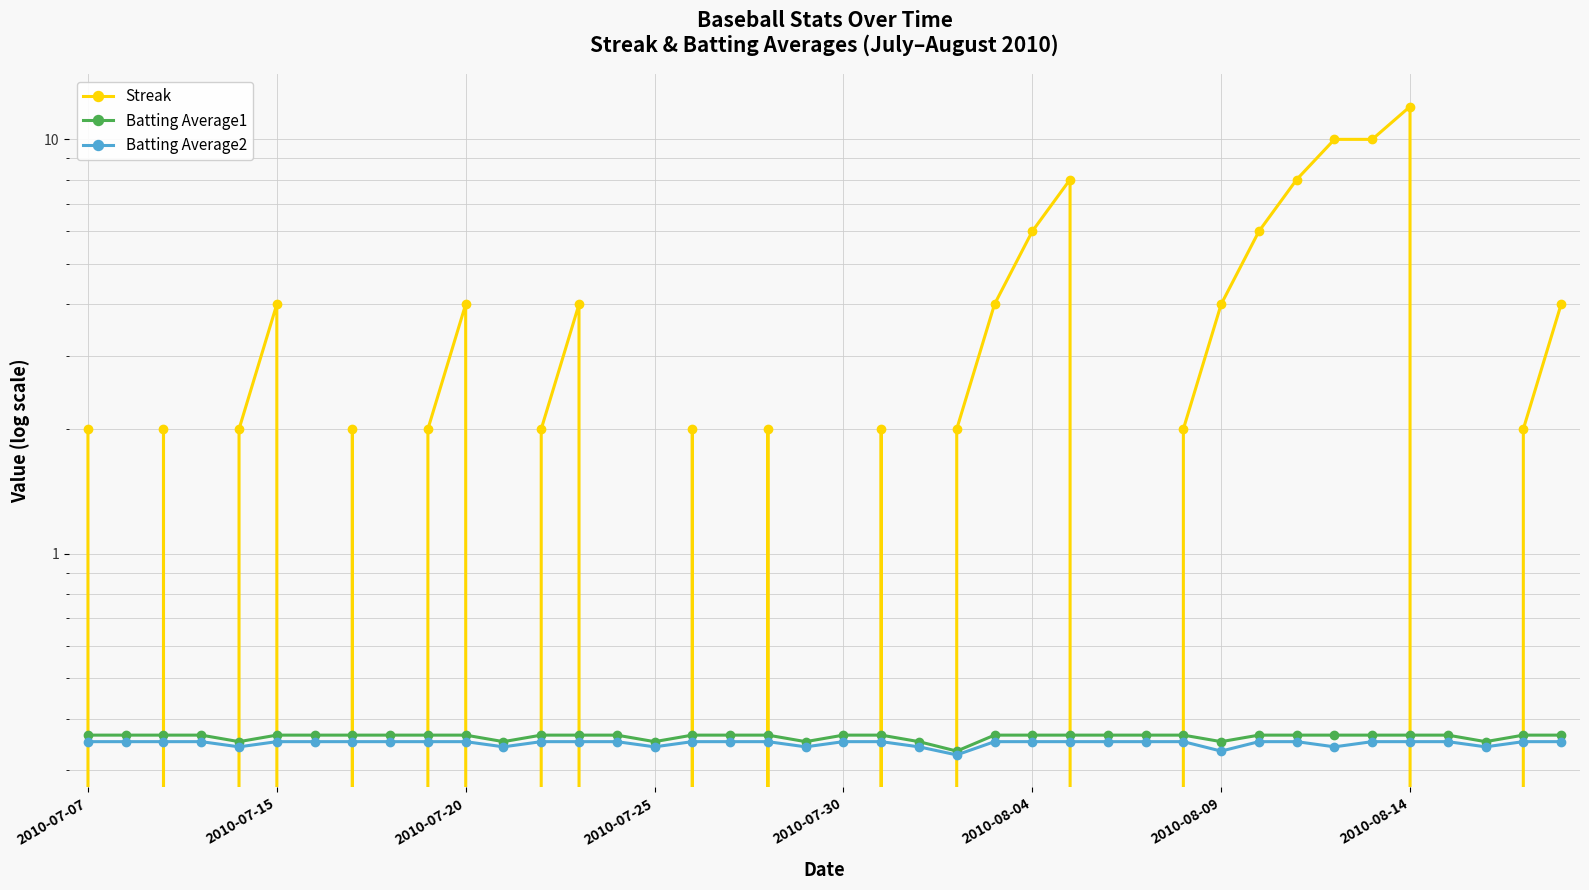

In Batting Average2, how many points are lower than both neighbors (excluding endpoints)?

8